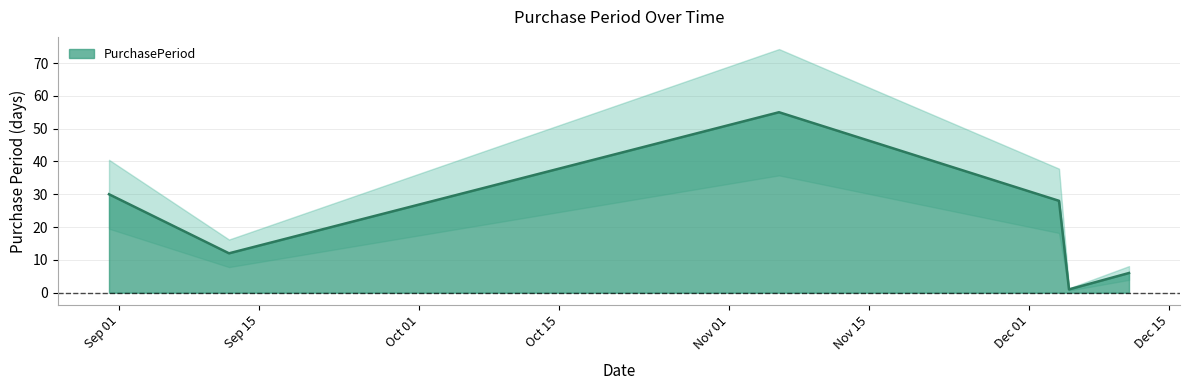

Does the chart have visible grid lines?

Yes